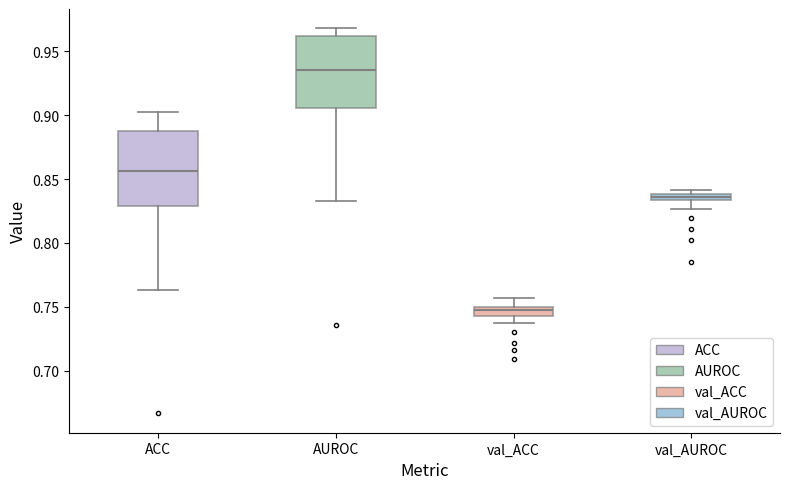

Which box has the lowest median line?

val_ACC